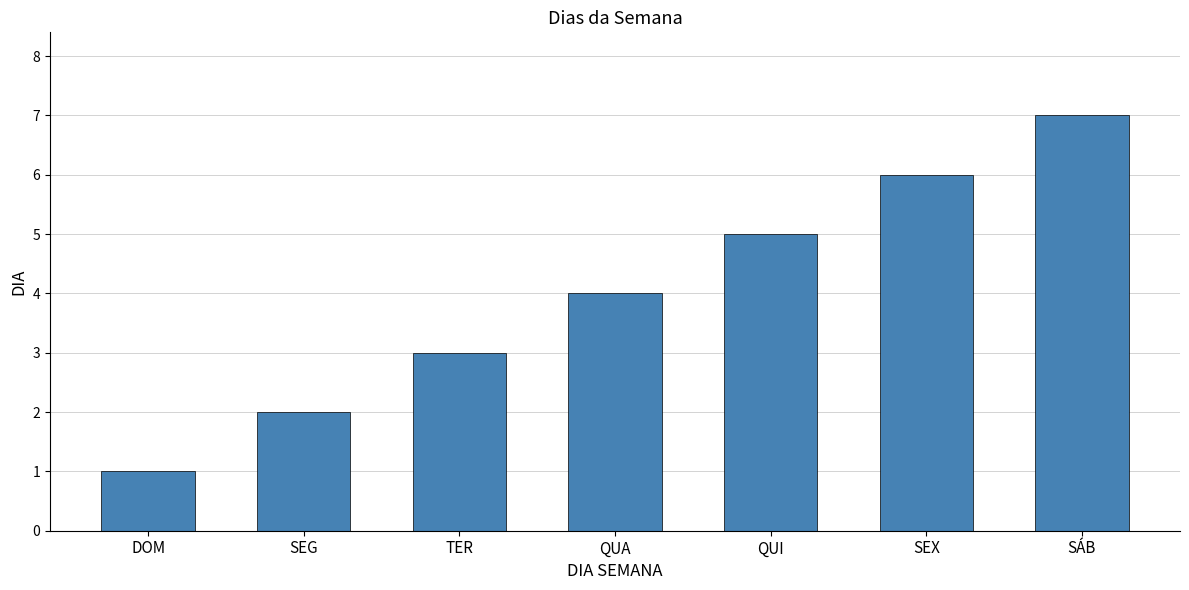

Rank the categories by value from highest to lowest.

SÁB, SEX, QUI, QUA, TER, SEG, DOM